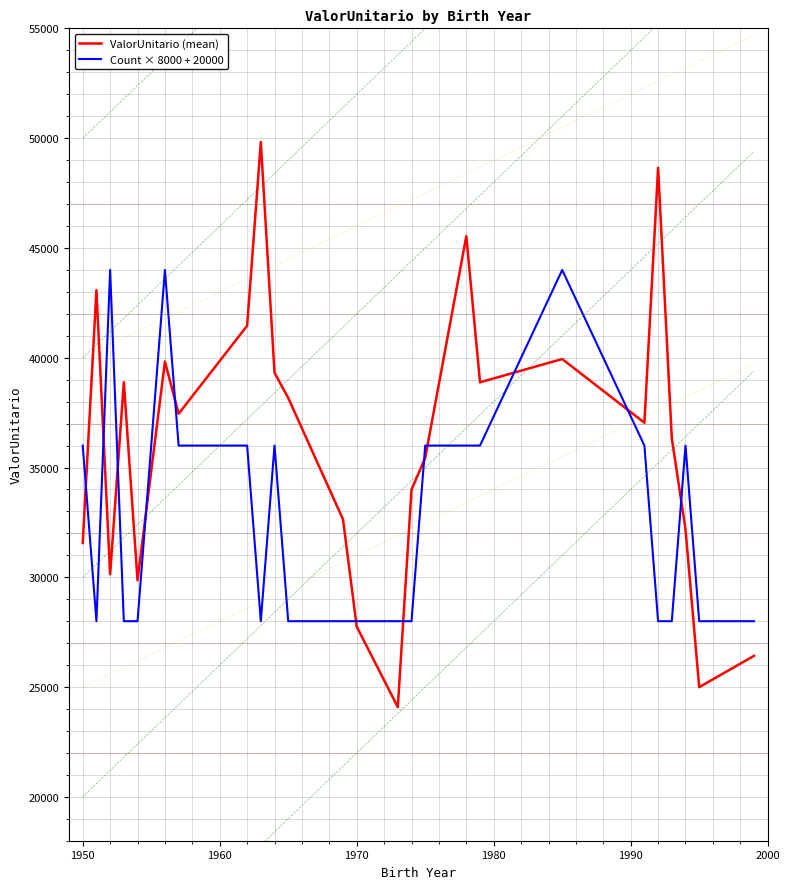

Is this an area chart (filled region under the line)?

No